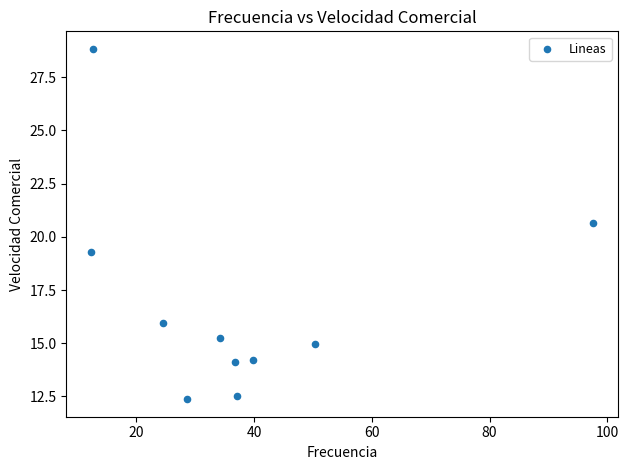

What is the average Y value?

16.8